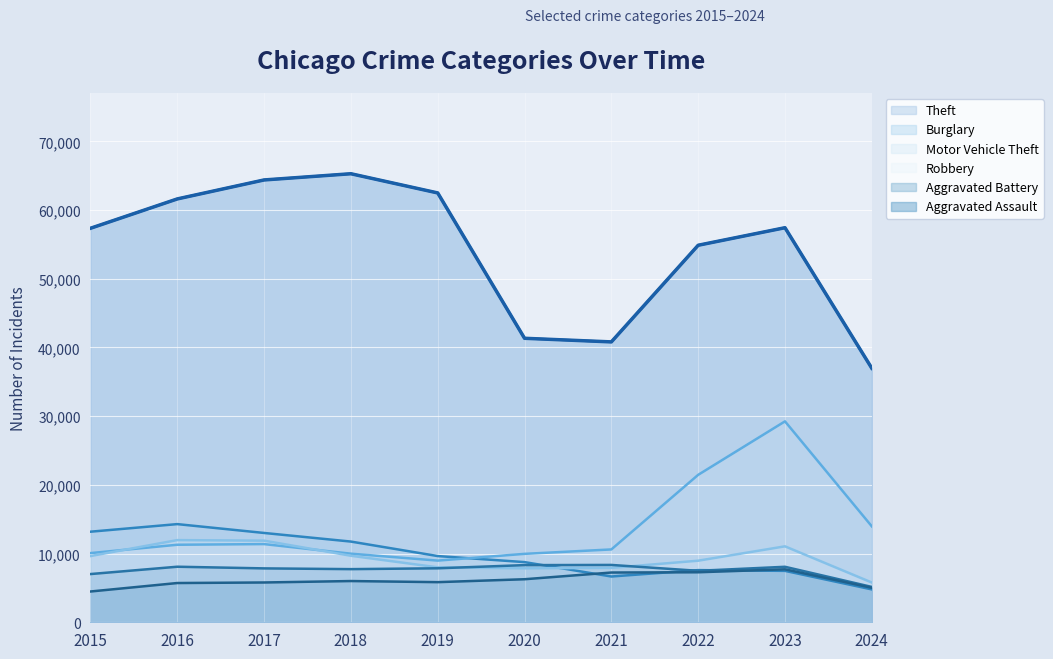

What are all the series names shown in the legend?

Theft, Burglary, Motor Vehicle Theft, Robbery, Aggravated Battery, Aggravated Assault